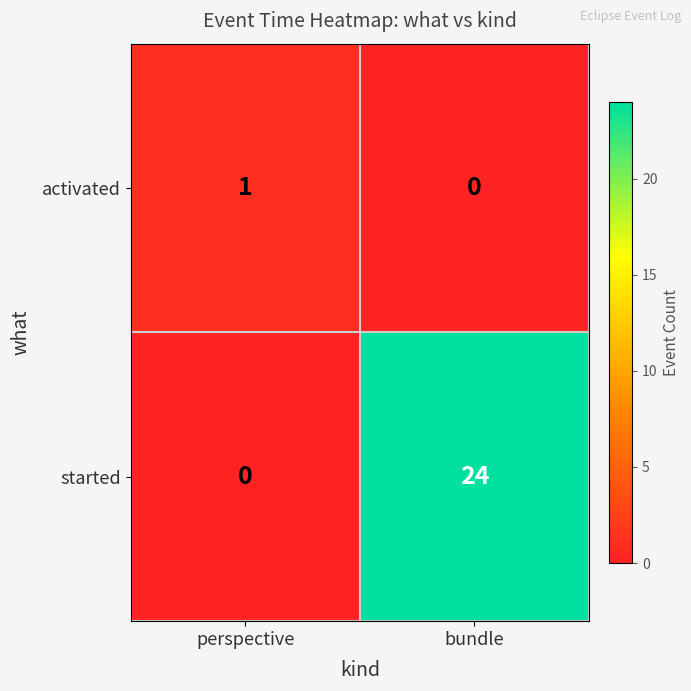

Which category has the highest value across all series?

bundle